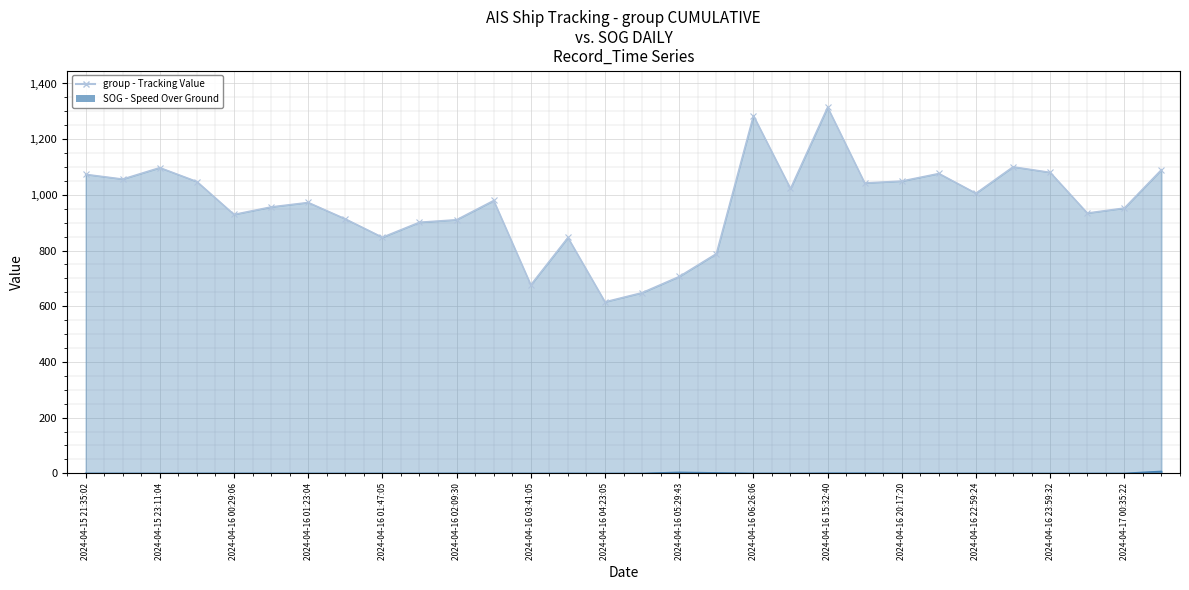

Rank the series by their average value, from lowest to highest.

SOG, group